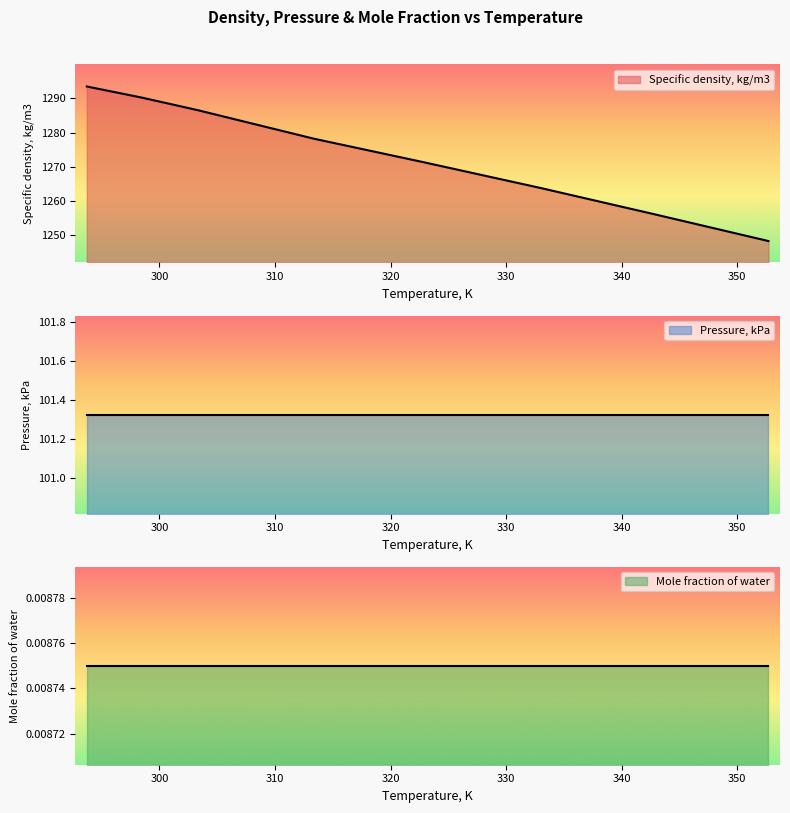

True or false: Pressure, kPa and Mole fraction of water cross at least once.

False